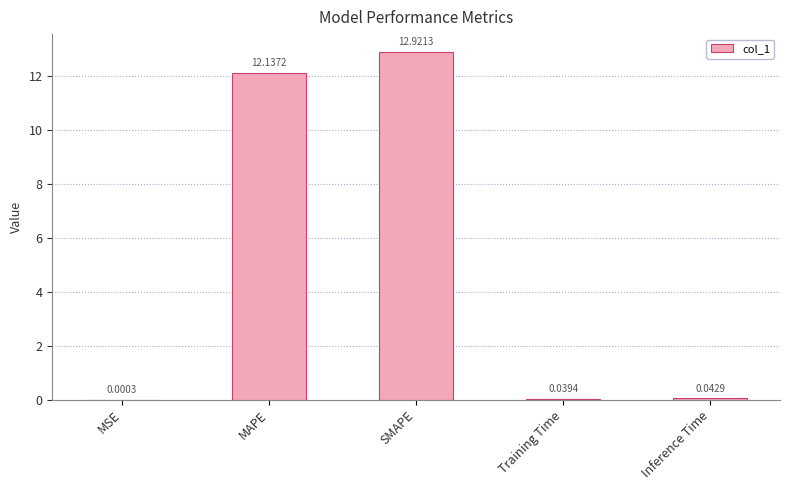

What is the greatest value displayed?

12.9